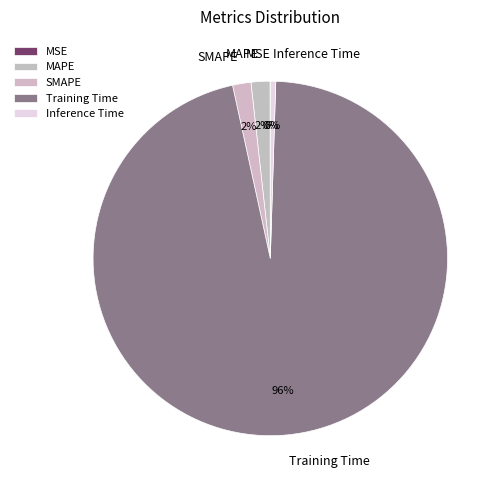

Which category has the biggest portion of the pie?

Training Time